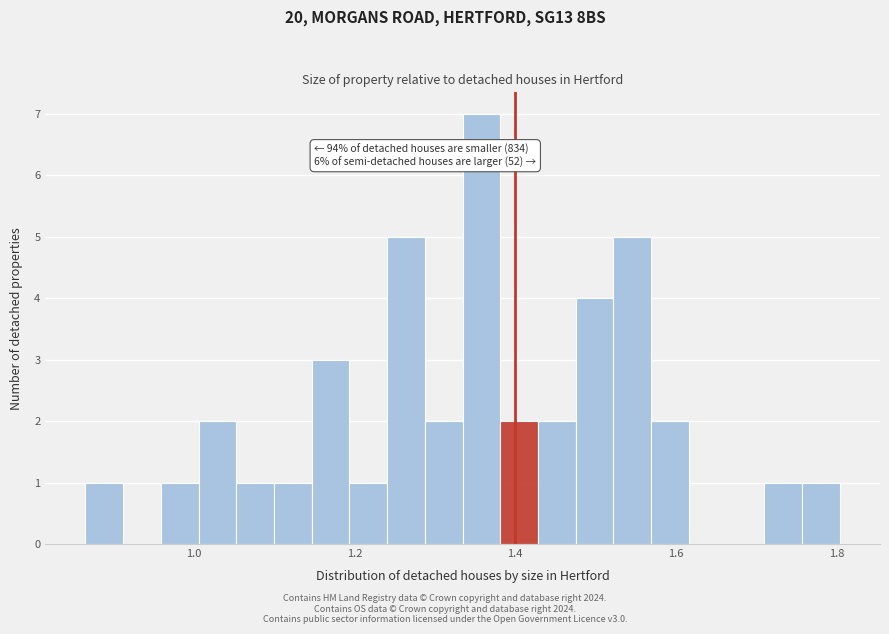

Around what value on the x-axis is the tallest bar? Give the approximate position of its centre, as read against the axis.

1.36